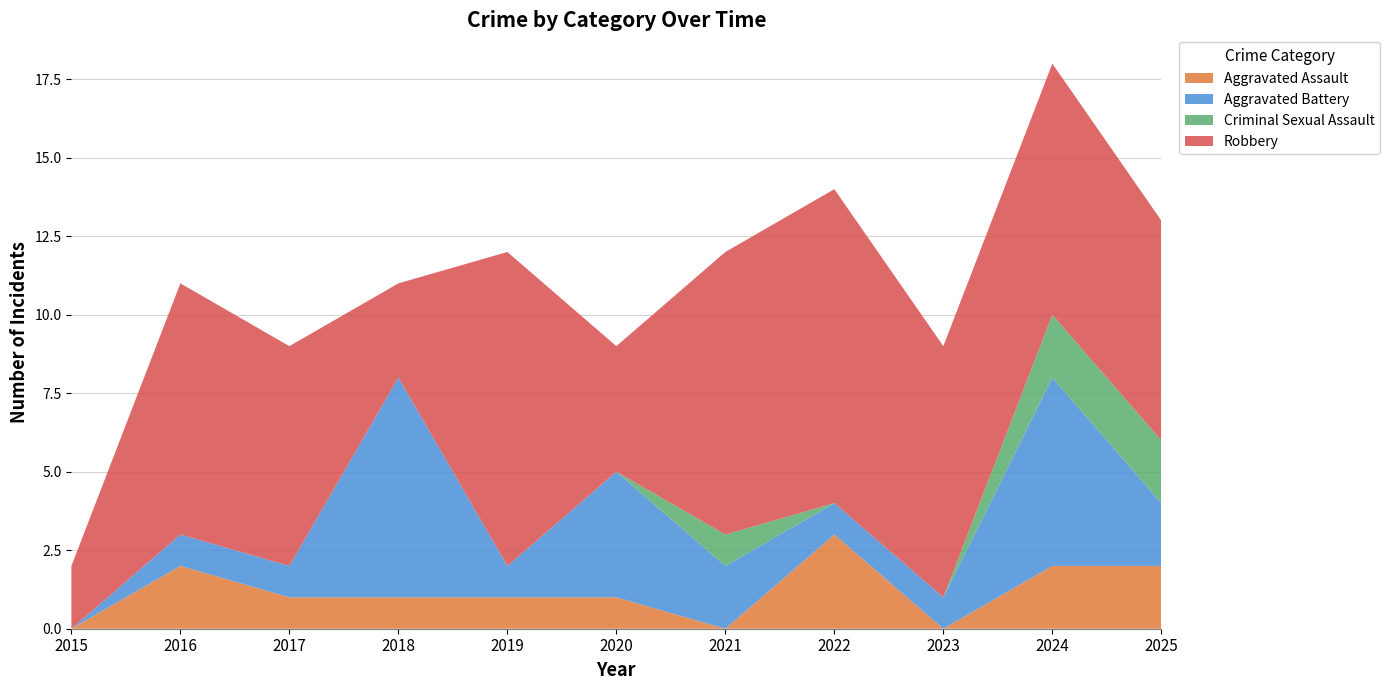

Reading left to right, list all the values displayed in this chart.

Aggravated Assault: 2015=0	2016=2	2017=1	2018=1	2019=1	2020=1	2021=0	2022=3	2023=0	2024=2	2025=2
Aggravated Battery: 2015=0	2016=1	2017=1	2018=7	2019=1	2020=4	2021=2	2022=1	2023=1	2024=6	2025=2
Criminal Sexual Assault: 2015=0	2016=0	2017=0	2018=0	2019=0	2020=0	2021=1	2022=0	2023=0	2024=2	2025=2
Robbery: 2015=2	2016=8	2017=7	2018=3	2019=10	2020=4	2021=9	2022=10	2023=8	2024=8	2025=7